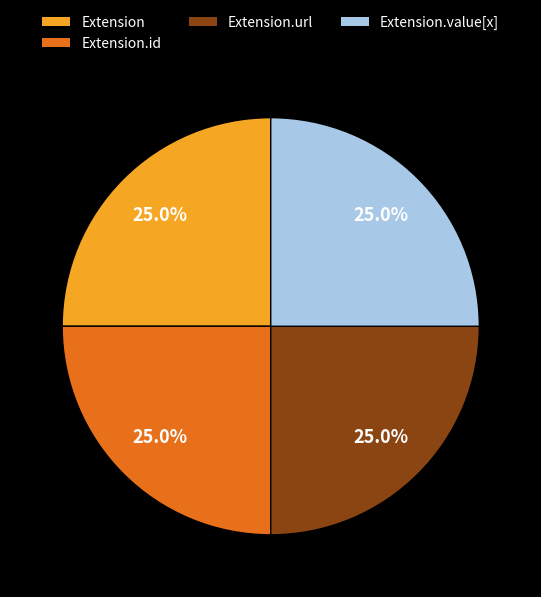

What percentage is NOT represented by Extension.id?

75.0%